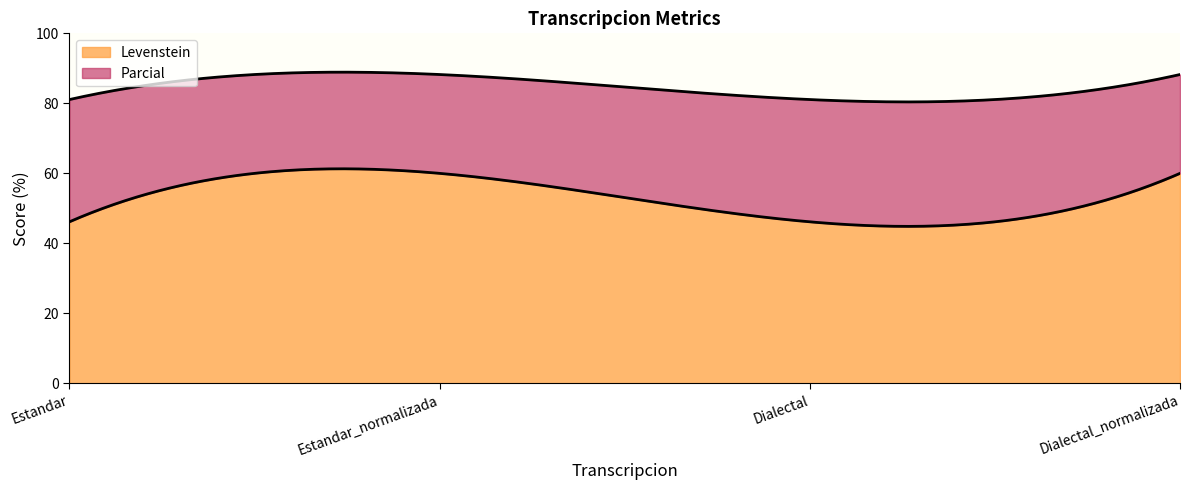

Rank the categories by Levenstein value from lowest to highest.

Estandar, Dialectal, Estandar_normalizada, Dialectal_normalizada